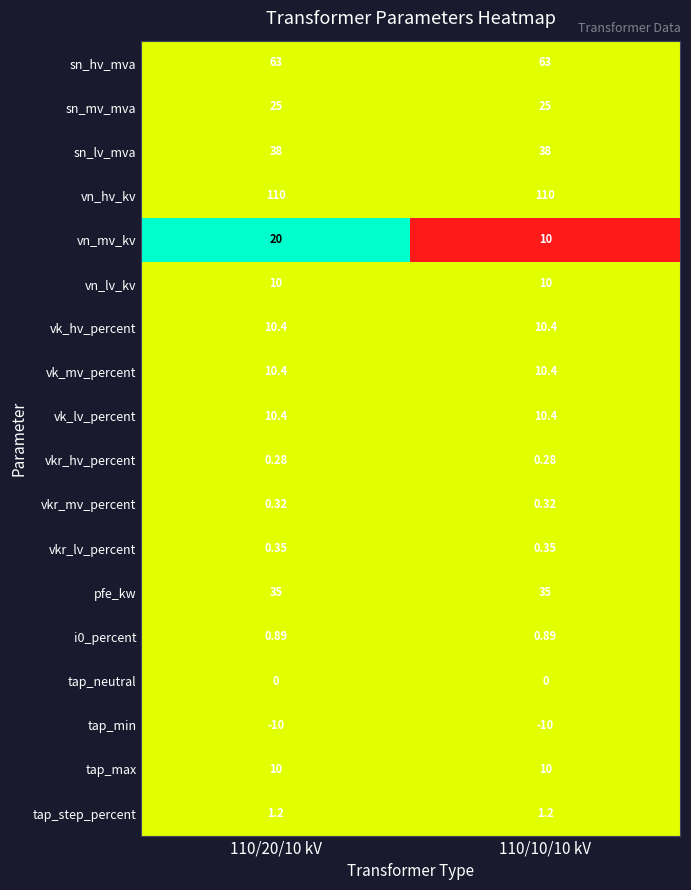

Which series has the widest spread of values?

vn_mv_kv